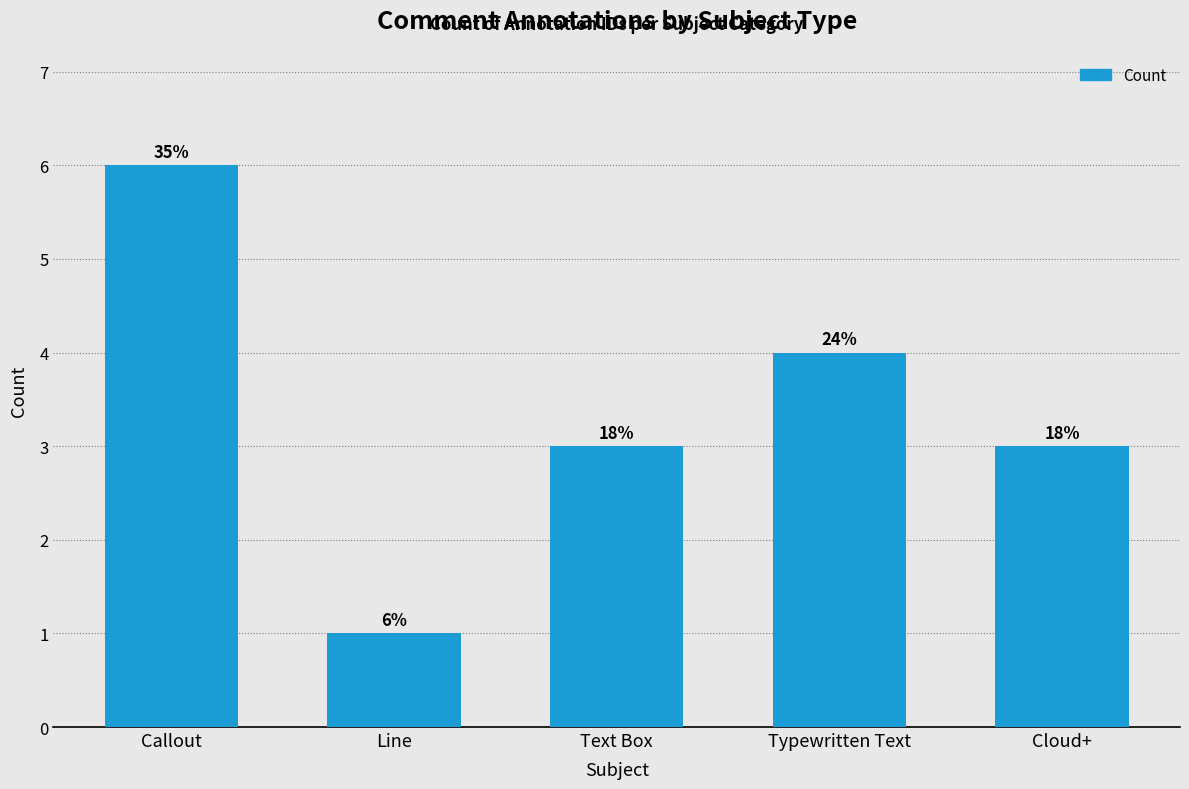

How many bars are there in total?

5